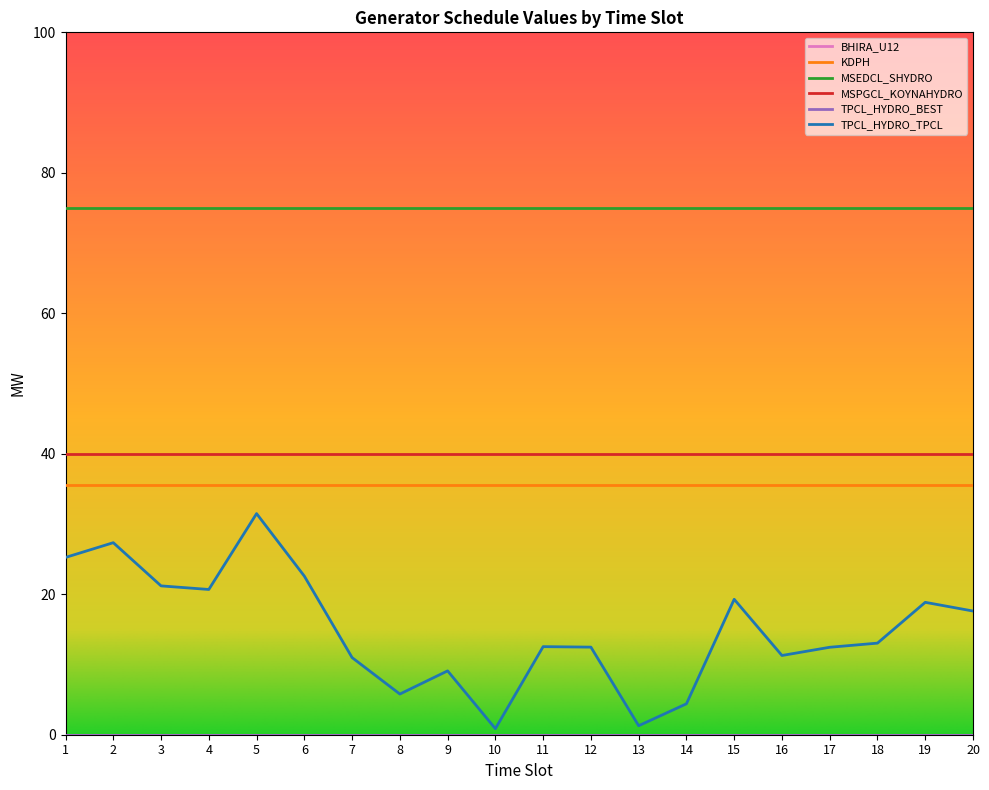

At which label does TPCL_HYDRO_TPCL reach its minimum?

10